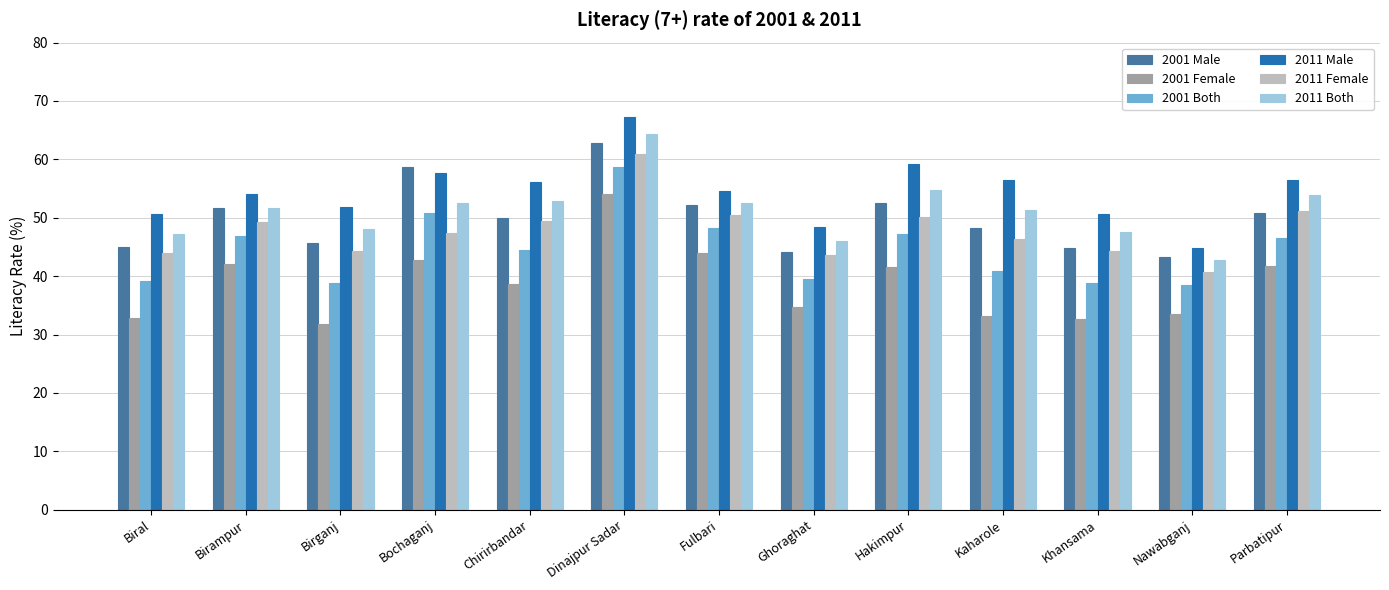

What is the difference between the maximum and minimum values in the 2011 Female series?

20.3